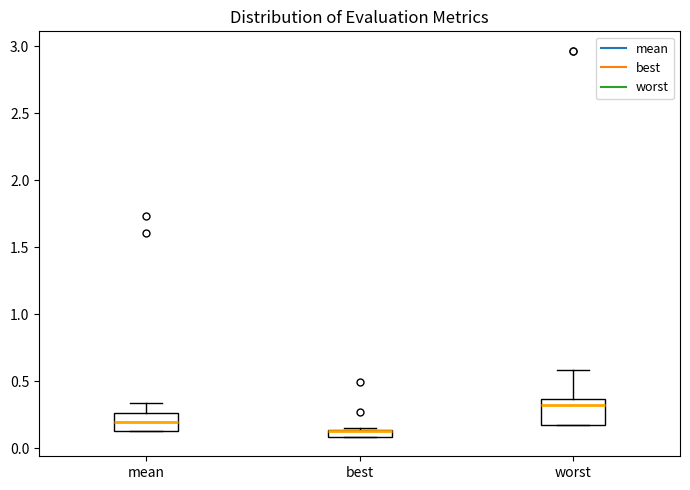

Comparing the boxes themselves (not the whiskers), which one is the tallest?

worst